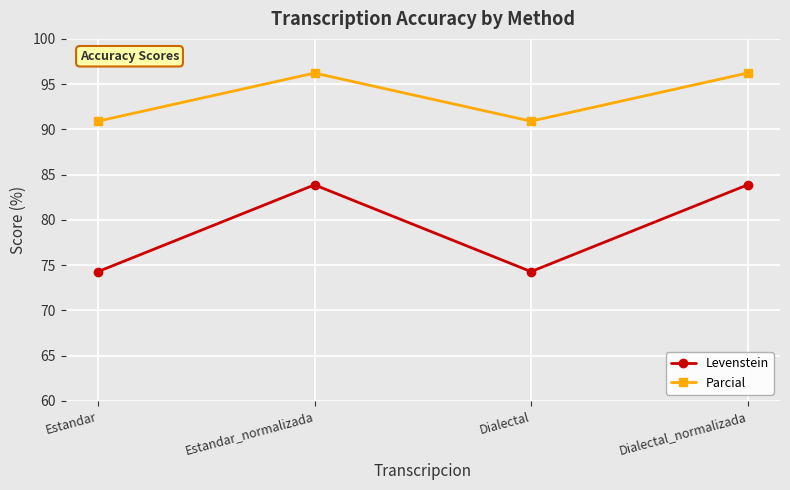

At how many categories does at least one series exceed 83?

4